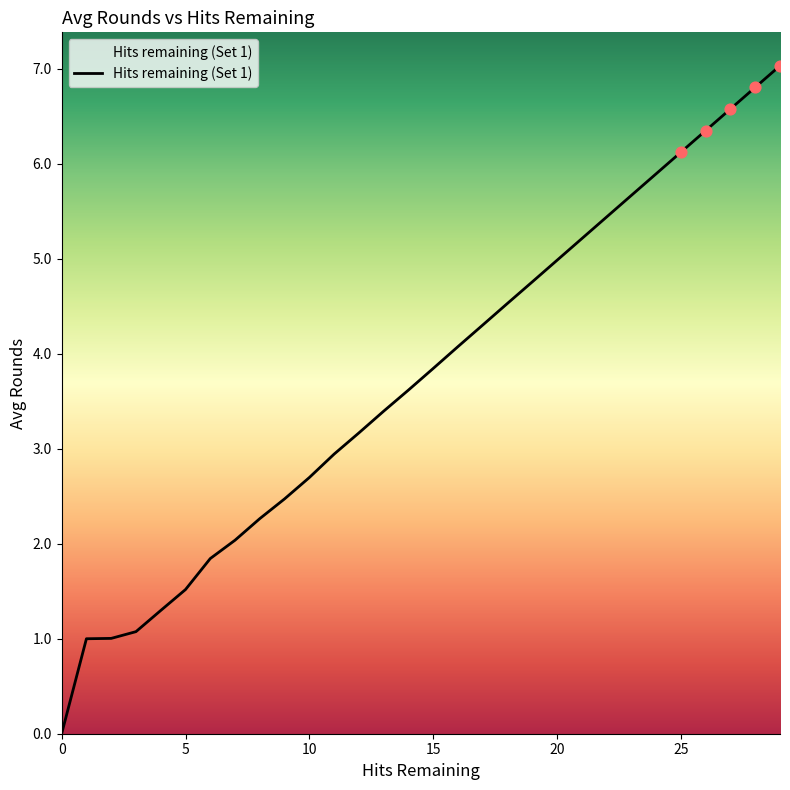

What is the maximum value shown in the chart?

7.0